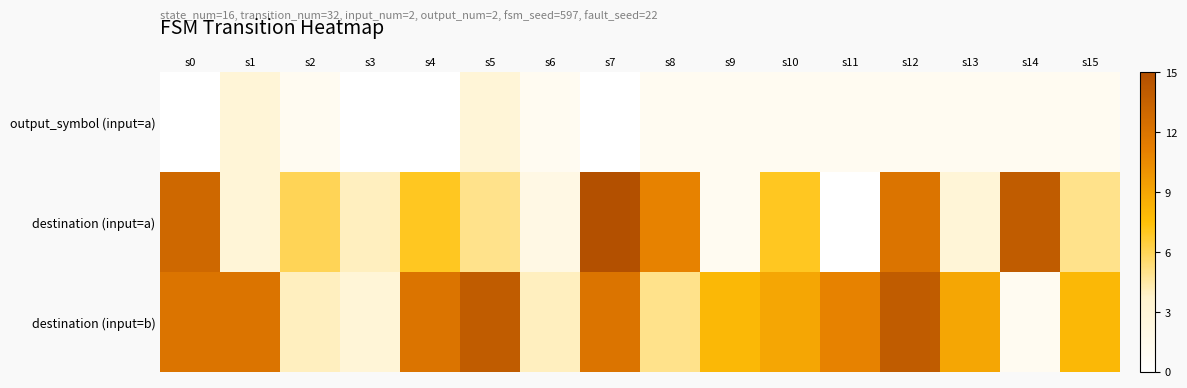

Which category has the highest value across all series?

s7